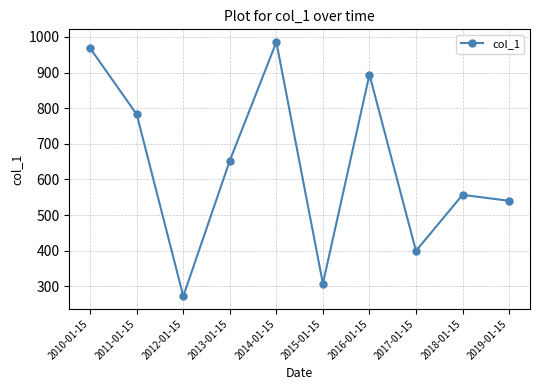

What is the value of the 5th point from the left?

985.5